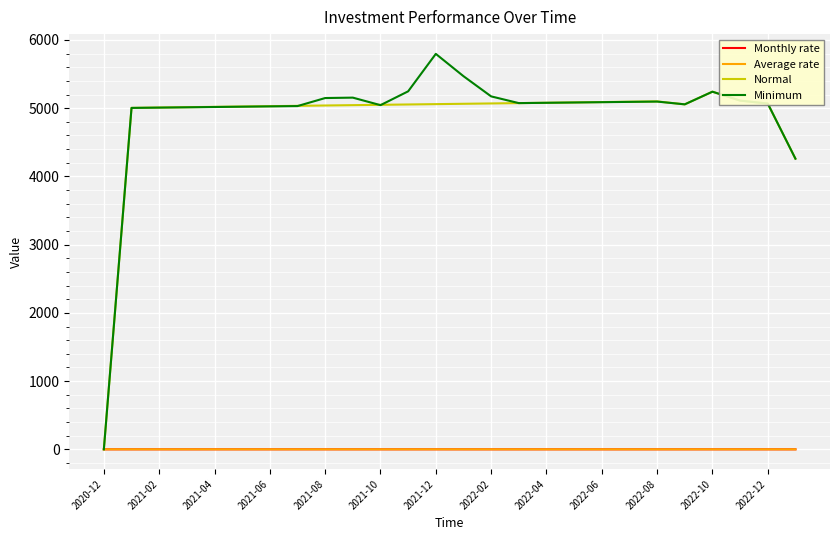

How many values in the Normal series are below 5055?

13